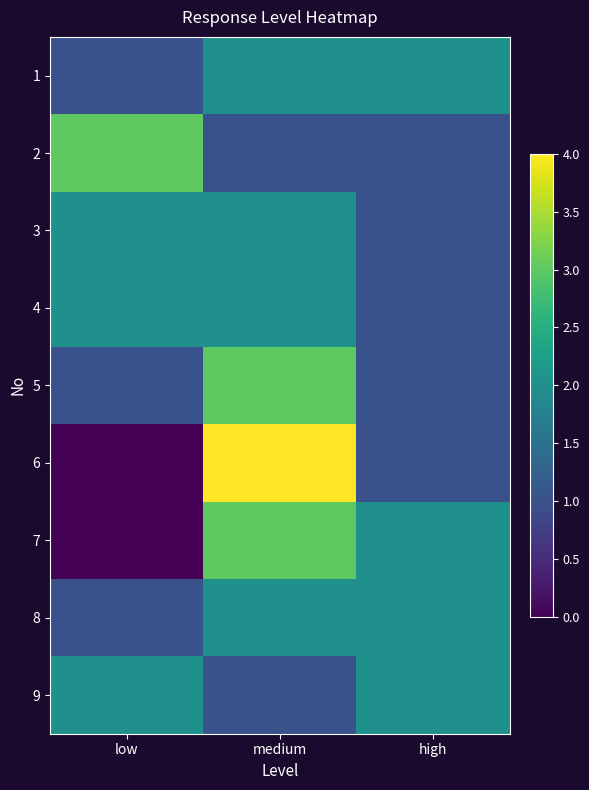

How many data points does each series have?

3